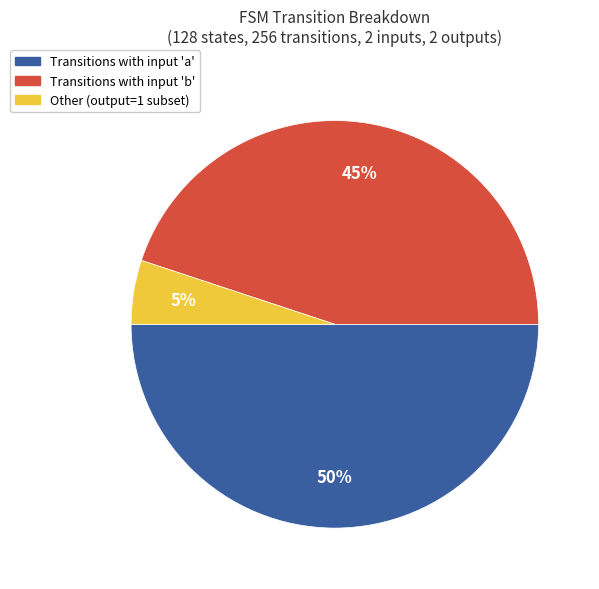

How many slices are in this pie chart?

3